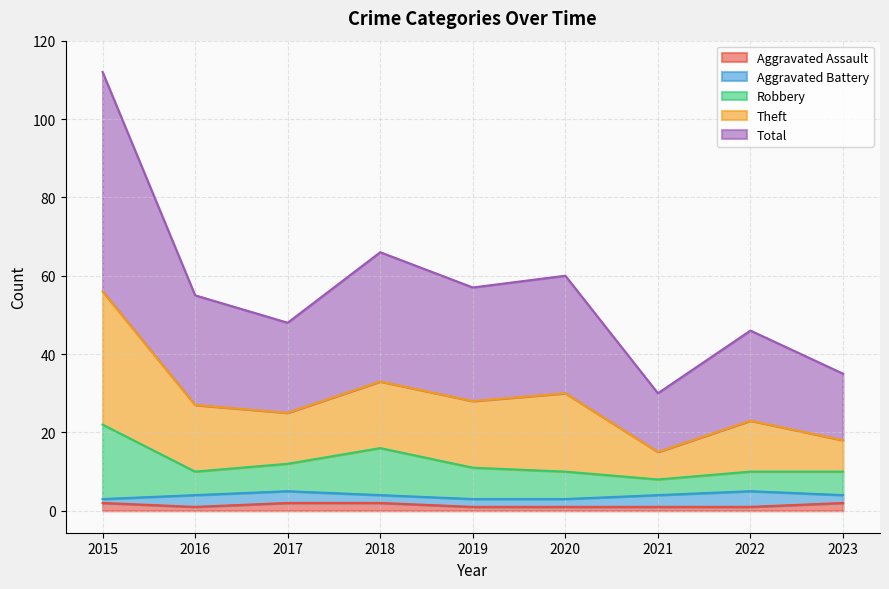

True or false: Total and Aggravated Assault intersect in this chart.

False